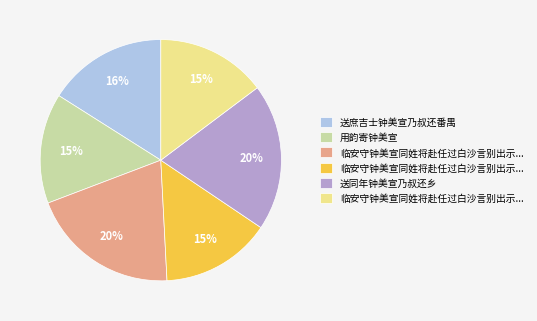

Does any single category account for the majority?

No